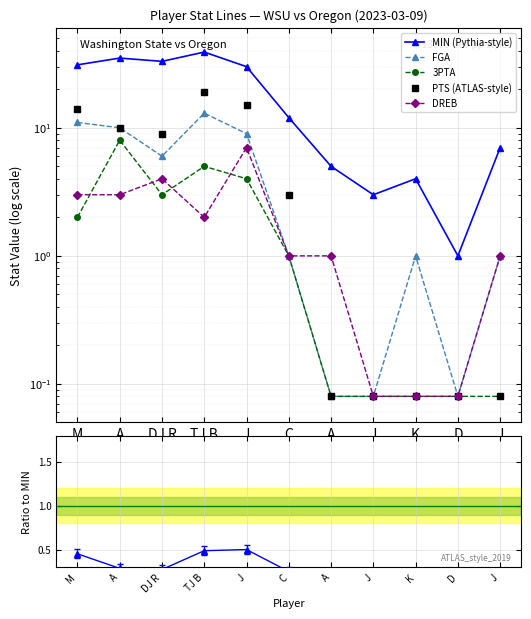

What is the maximum value shown in the chart?

39.0